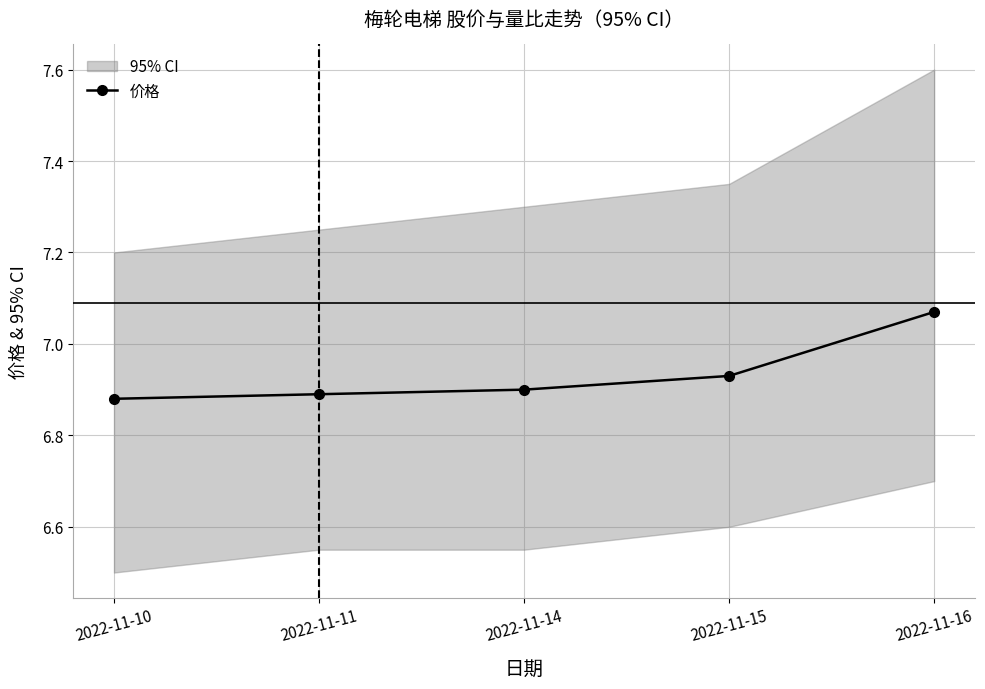

Approximately how many times larger is the value at 2022-11-16 compared to 2022-11-15?

1.0